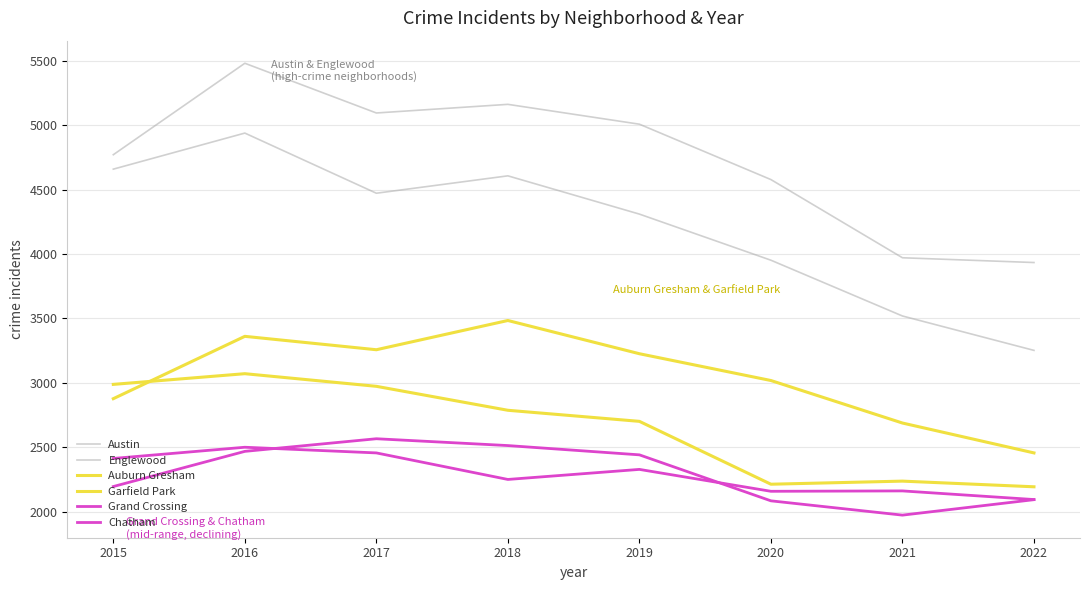

List the series in order of their peak value, highest first.

Austin, Englewood, Garfield Park, Auburn Gresham, Chatham, Grand Crossing